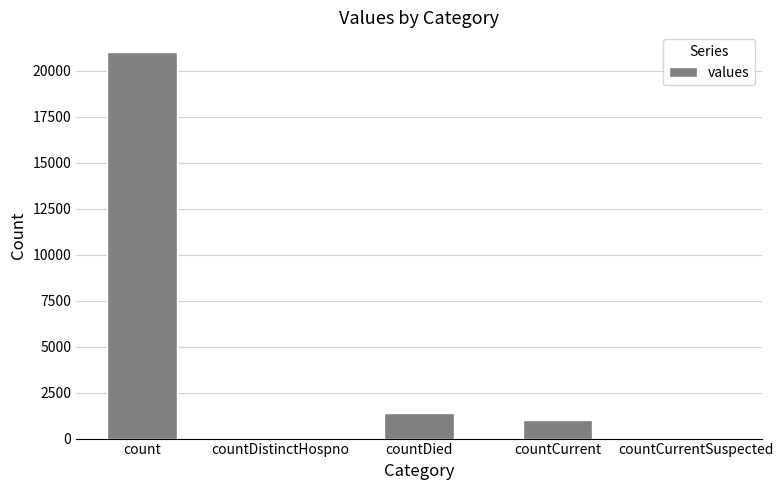

How many series are shown in this chart?

1